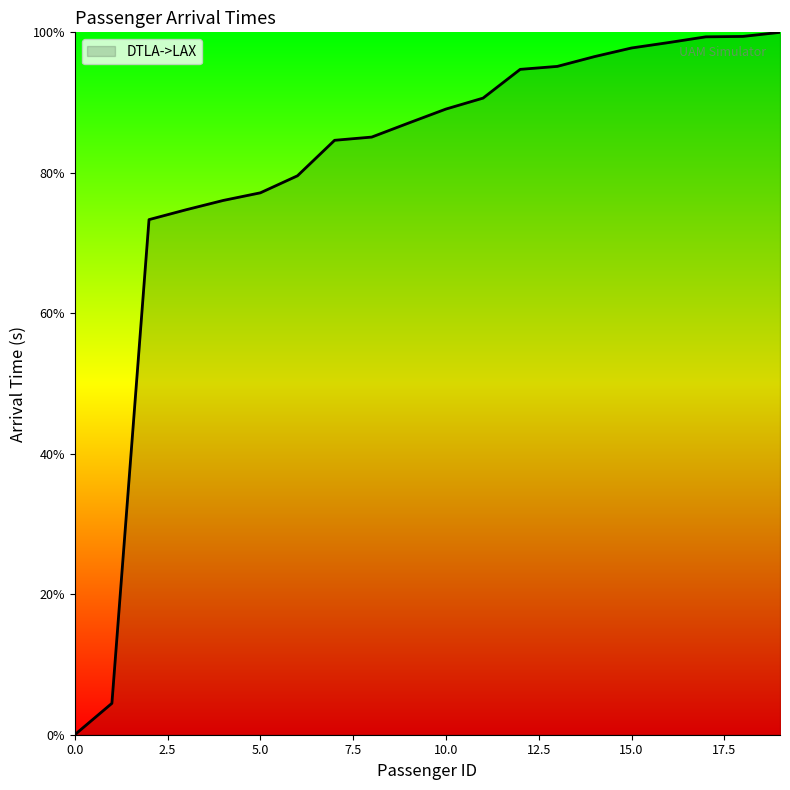

What is the difference between the maximum and minimum values?

100.0